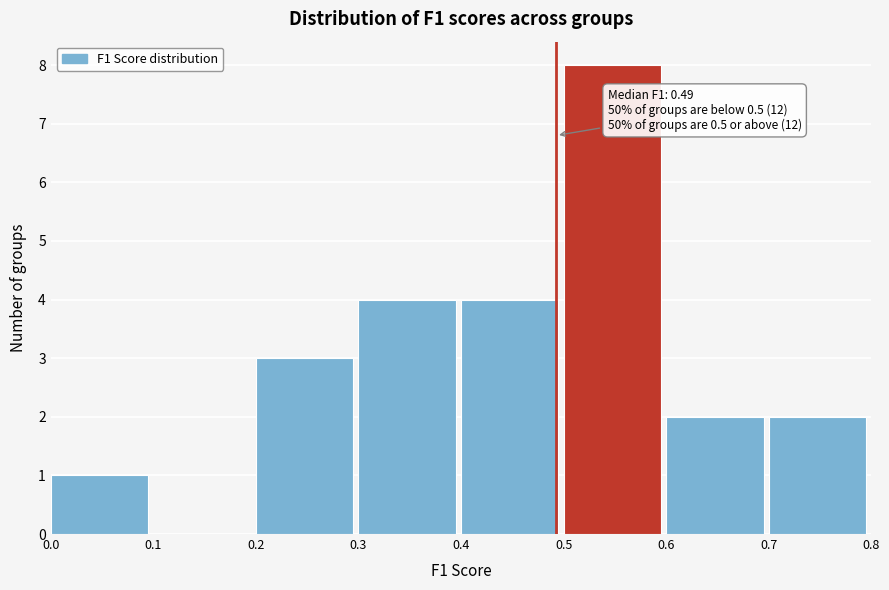

Which range on the x-axis has the tallest bar?

0.5 to 0.6